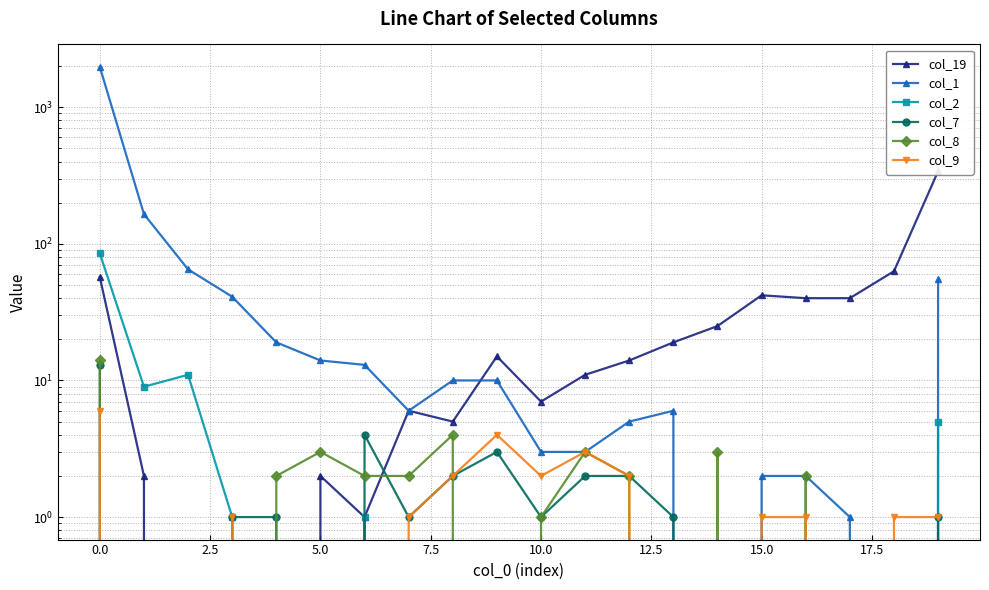

What is the sum of the col_9 values at 15.0 and 15?

2